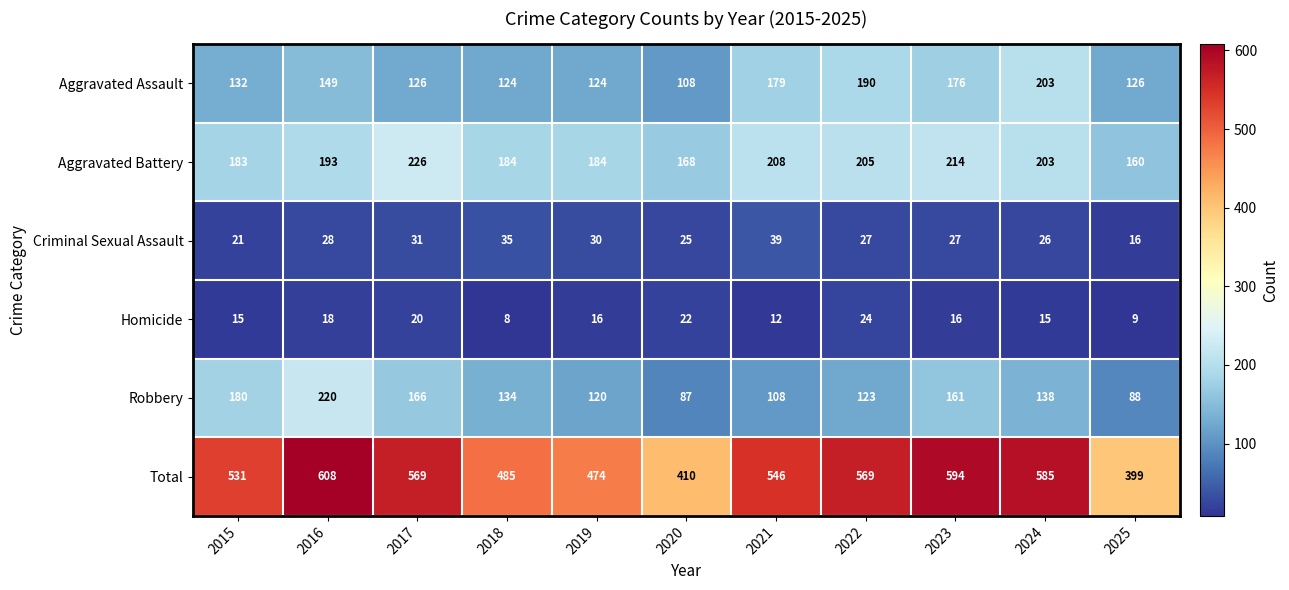

Where does the Criminal Sexual Assault series first go above 27?

2016